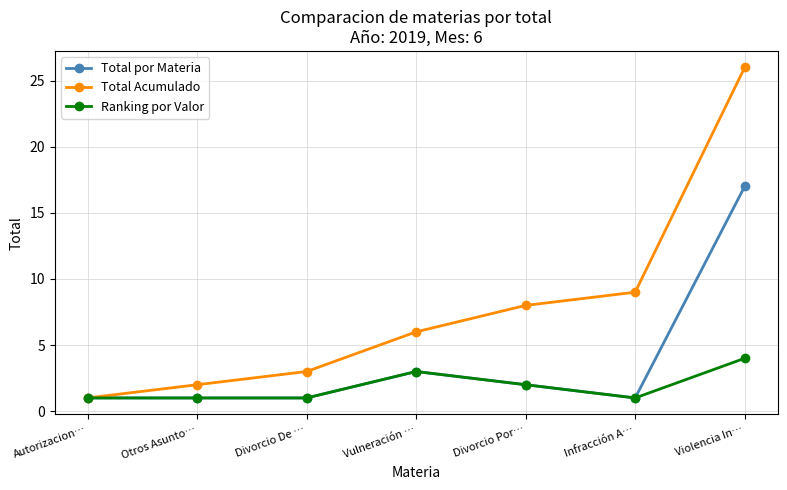

What position from the left is Violencia In…?

7